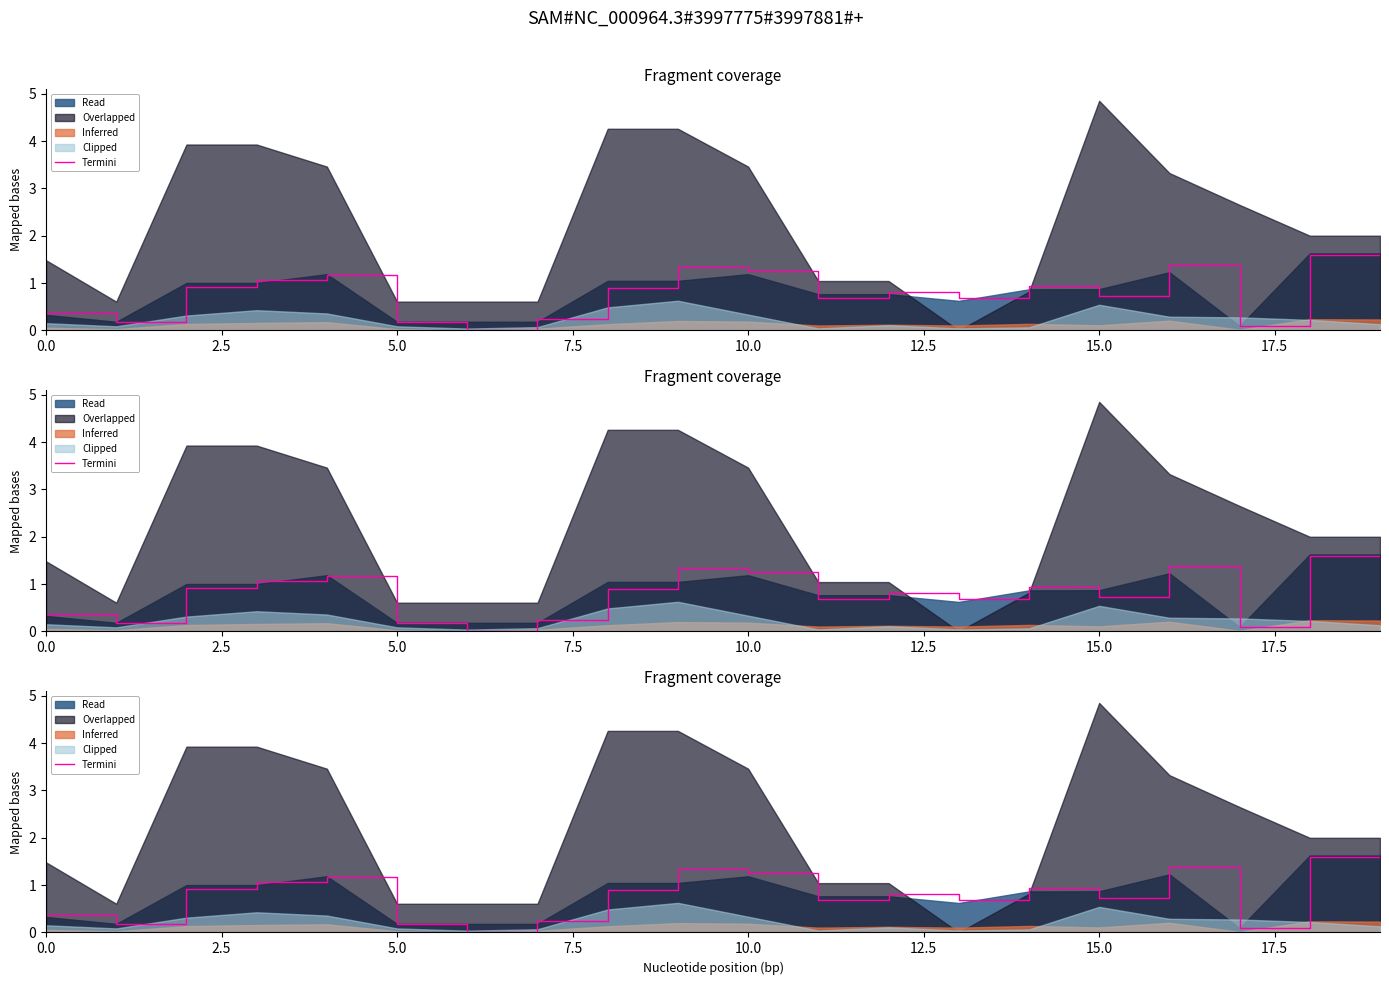

What is the maximum value shown in the chart?

1.6